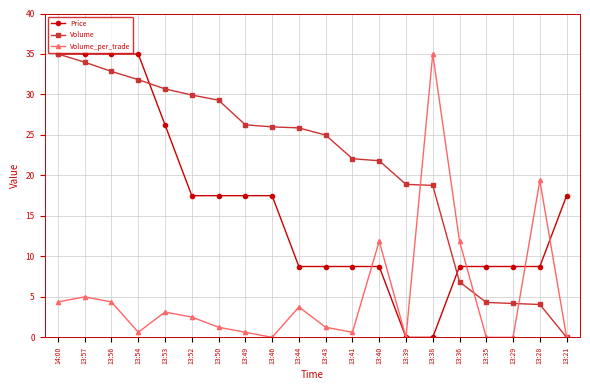

Which series changed the most between 14:00 and 13:39?

Price